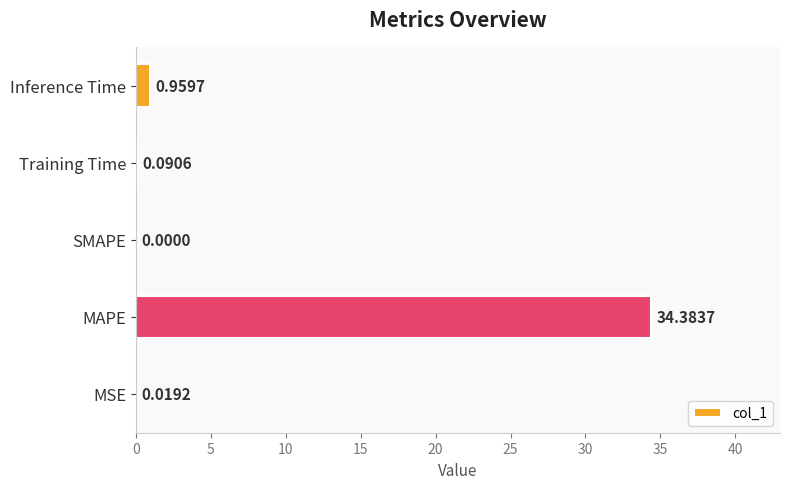

Are the bars horizontal?

Yes